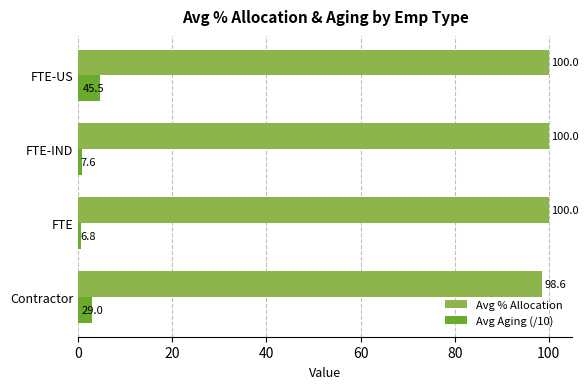

Which label corresponds to the smallest value in the chart?

FTE